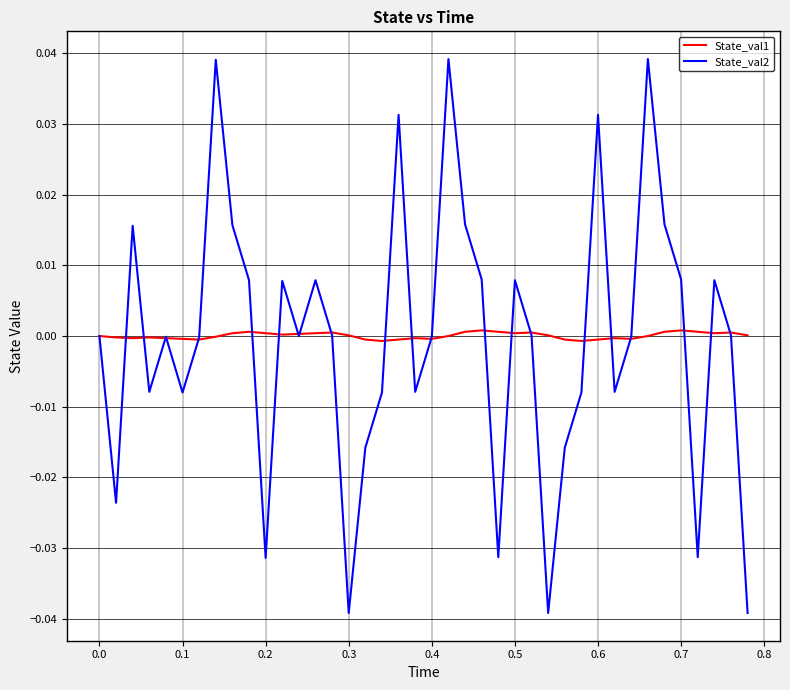

In State_val1, how many points are lower than both neighbors (excluding endpoints)?

9